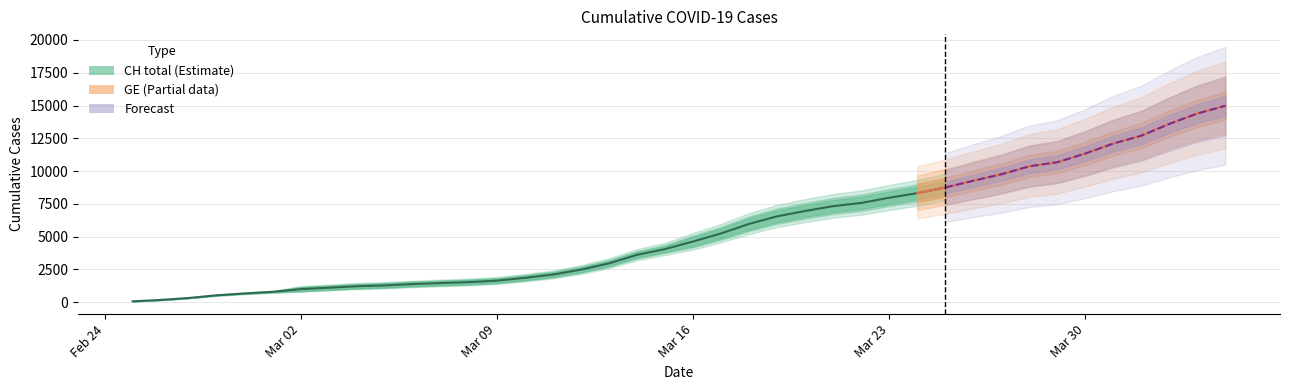

What is the difference between the second highest and minimum values in the CH series?

14642